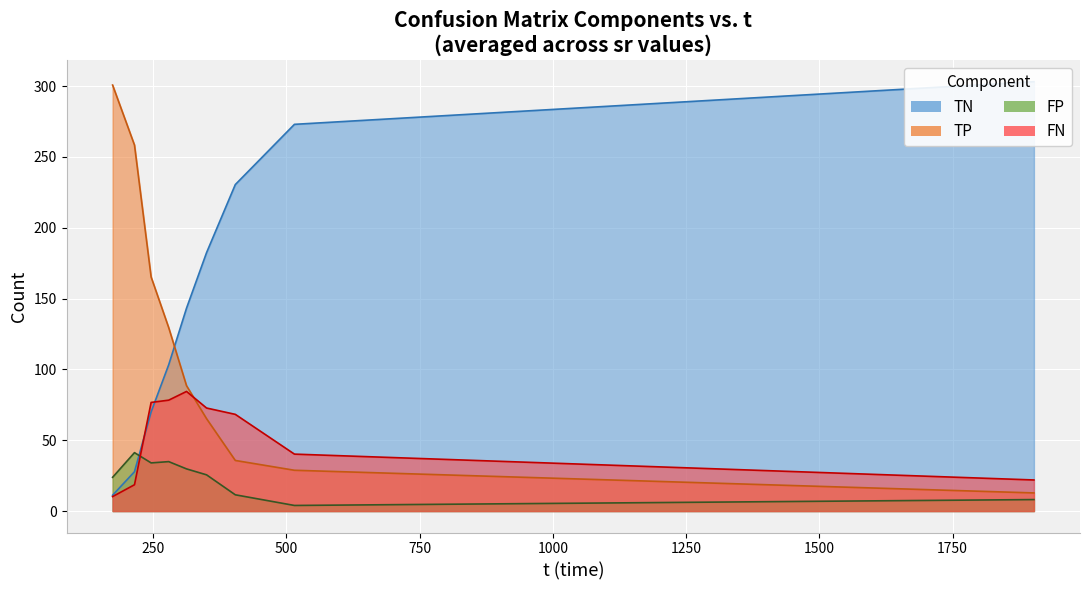

True or false: TN has a value of 28.8 at 33.

False